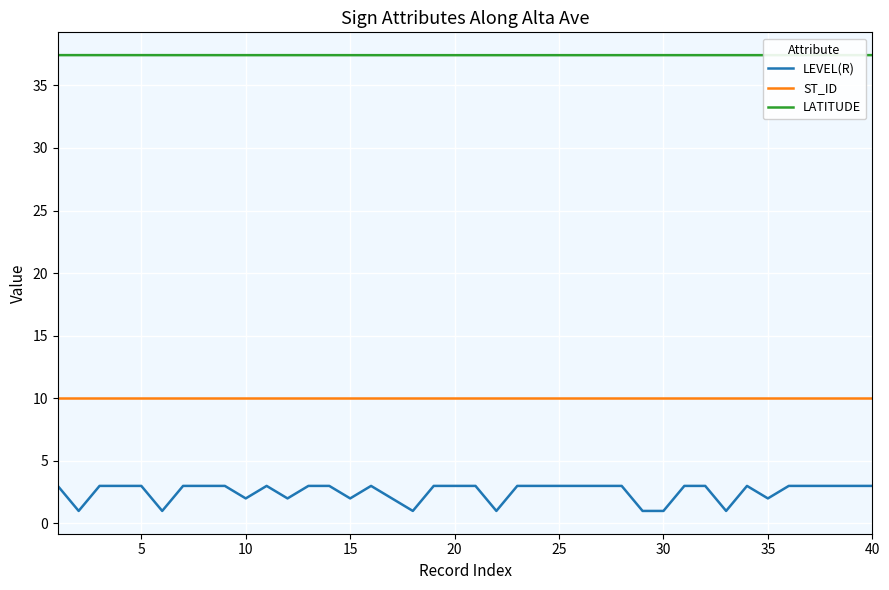

Rank the series by their average value, from highest to lowest.

LATITUDE, ST_ID, LEVEL(R)